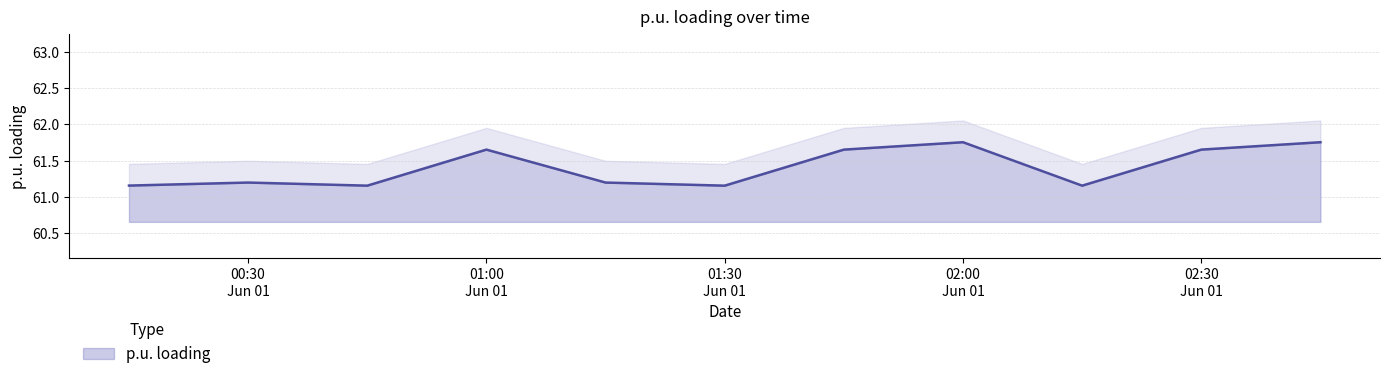

Read the value at 2019/06/01 02:15:00.

61.2